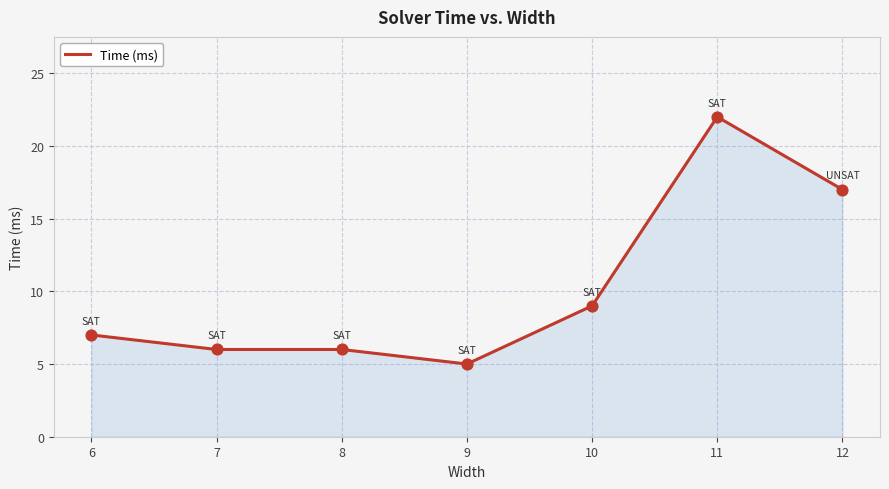

Between 9 and 10, which is larger?

10